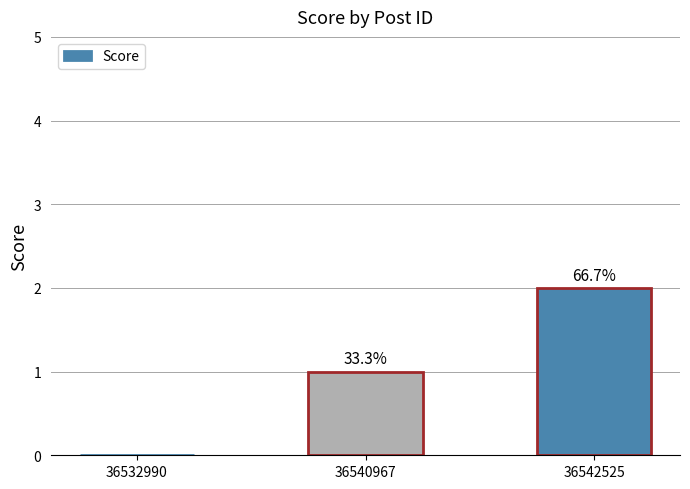

What is the sum of the values at 36532990 and 36542525?

2